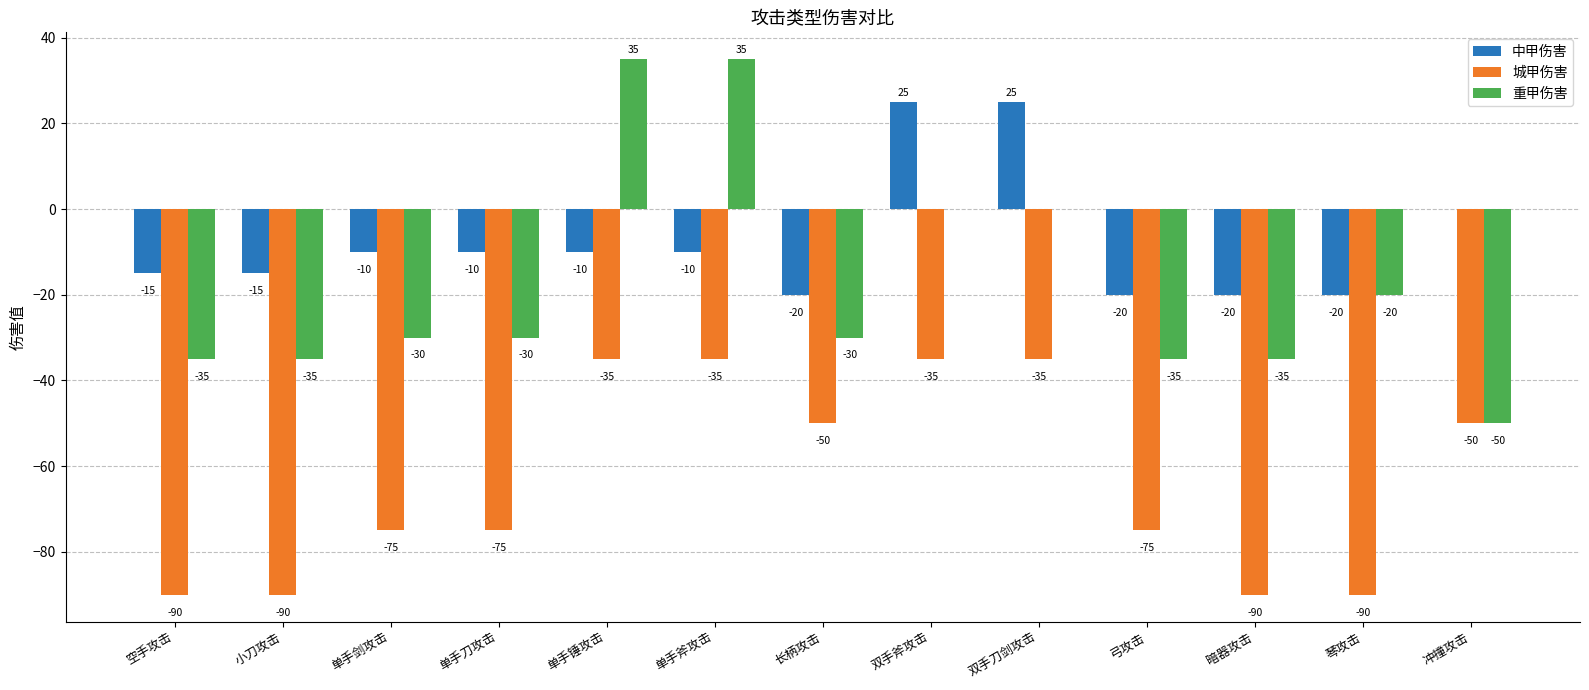

Count the 中甲伤害 values in the range -20 to -10.

10